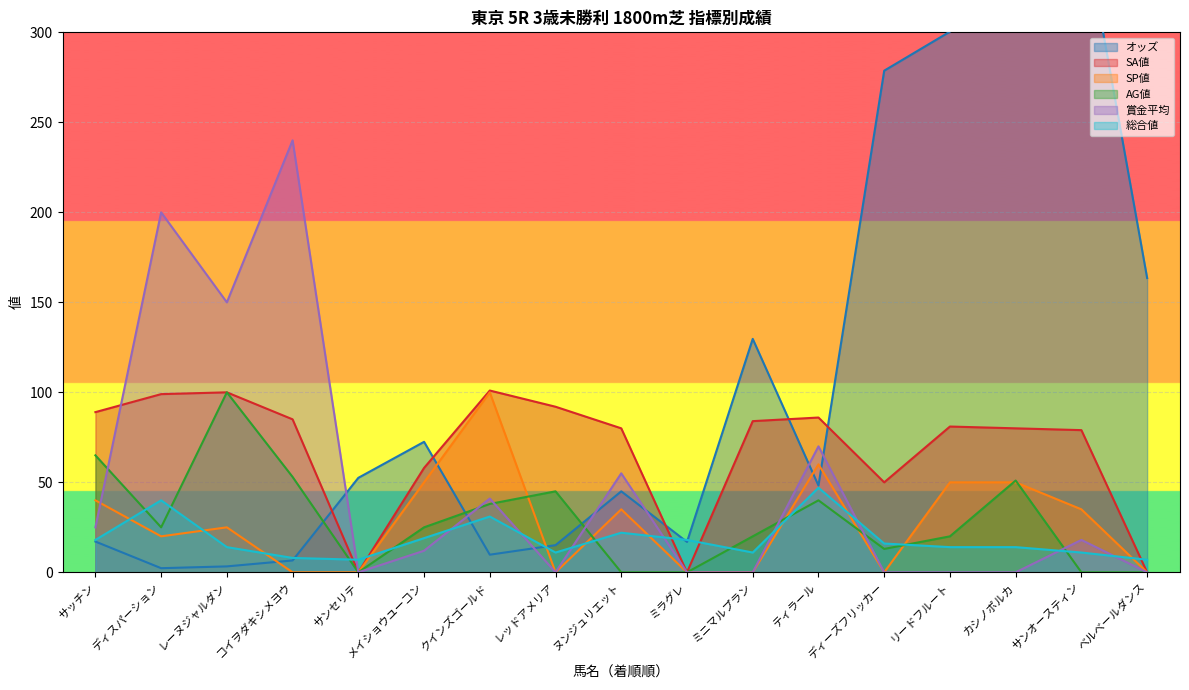

What is the label of the 12th point from the right?

メイショウユーコン